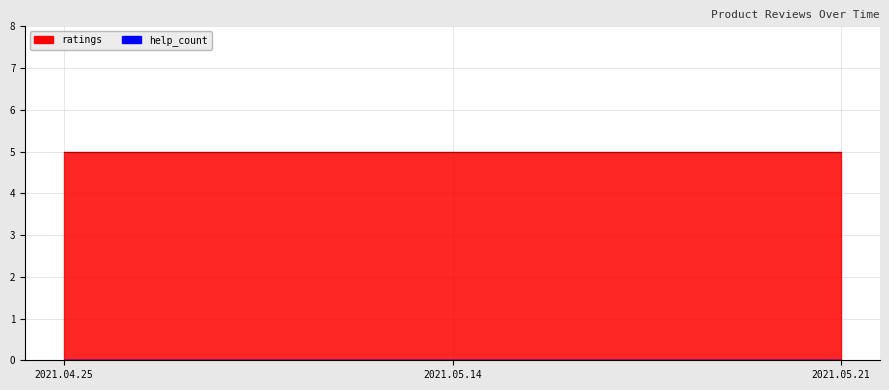

List the labels in order of ratings value, smallest first.

2021.04.25, 2021.05.14, 2021.05.21